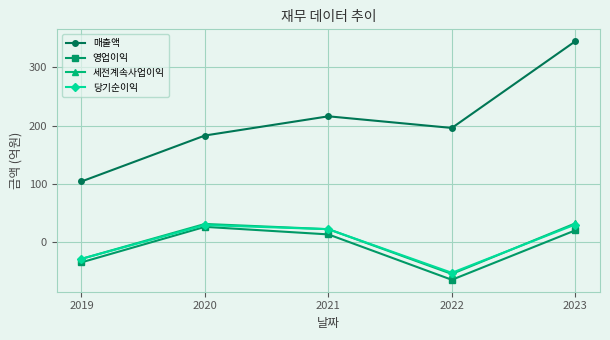

At which label does 영업이익 reach its minimum?

2022